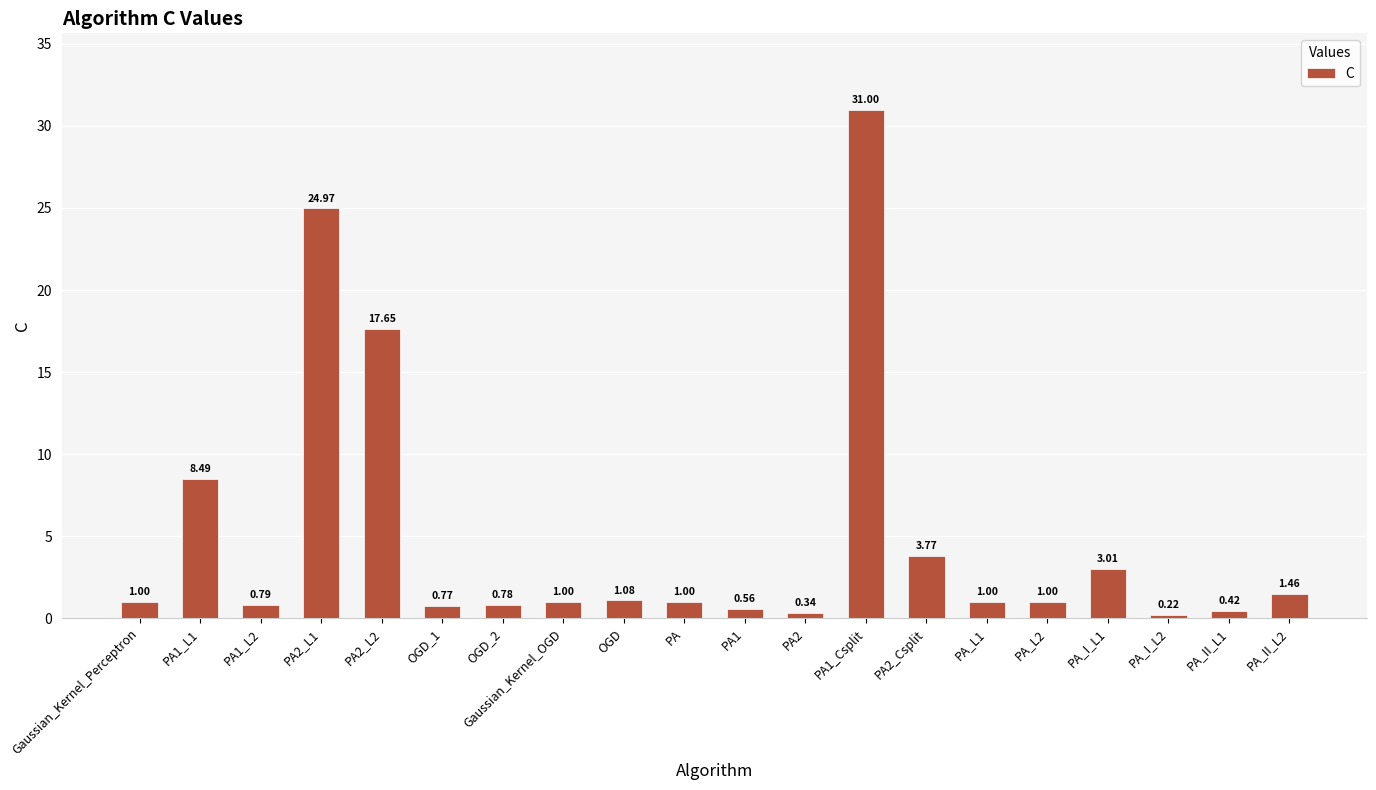

Which label corresponds to the smallest value in the chart?

PA_I_L2